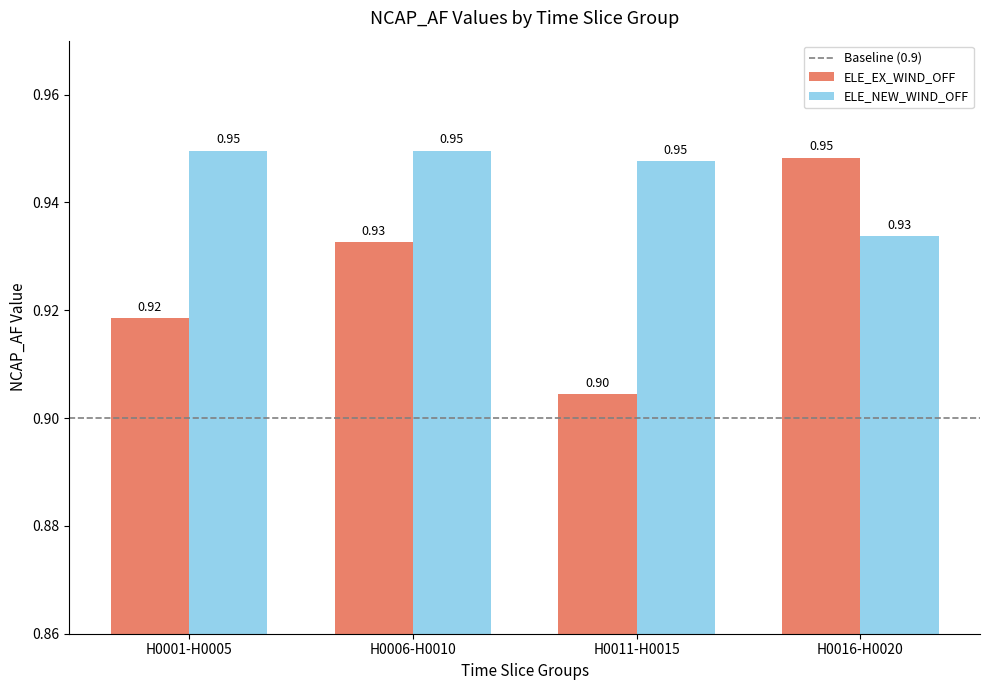

What is the value of the ELE_NEW_WIND_OFF bar at the 2nd from the left?

0.9